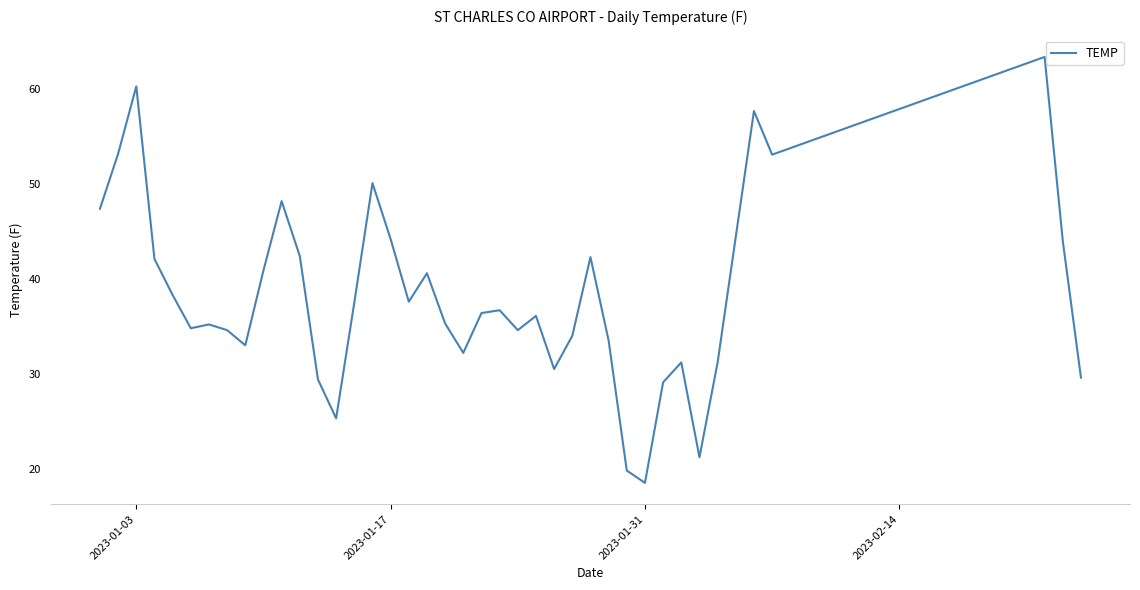

What is the minimum value shown in the chart?

18.5